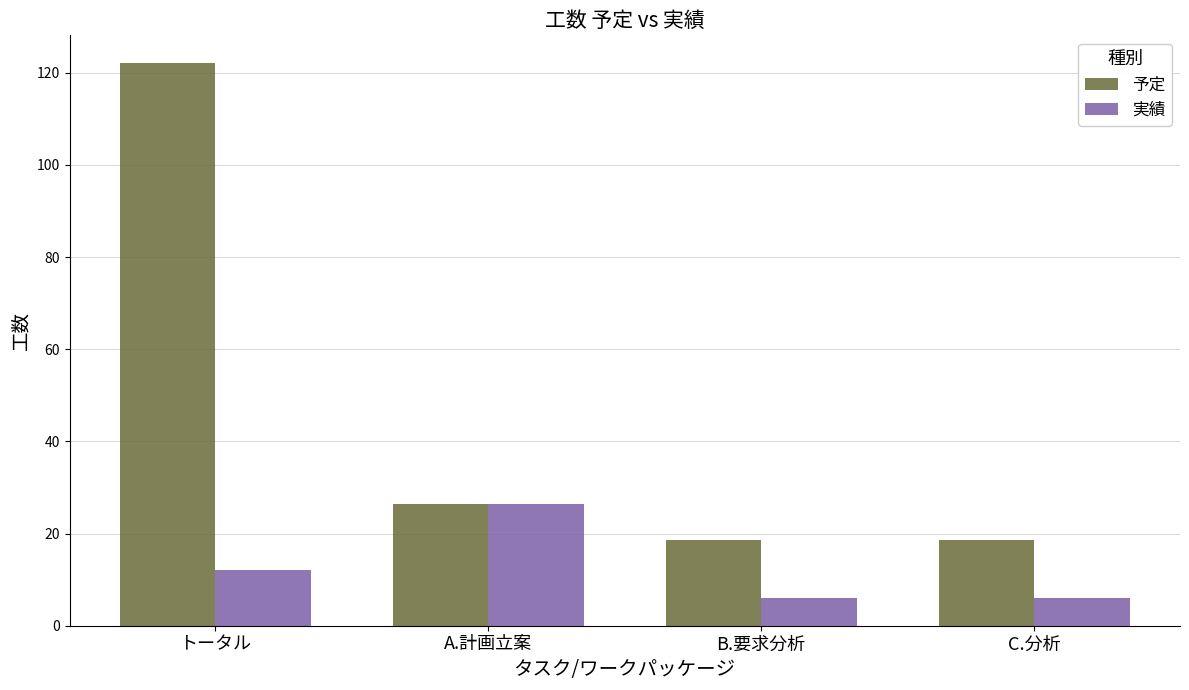

Which series has the largest total across all categories?

予定